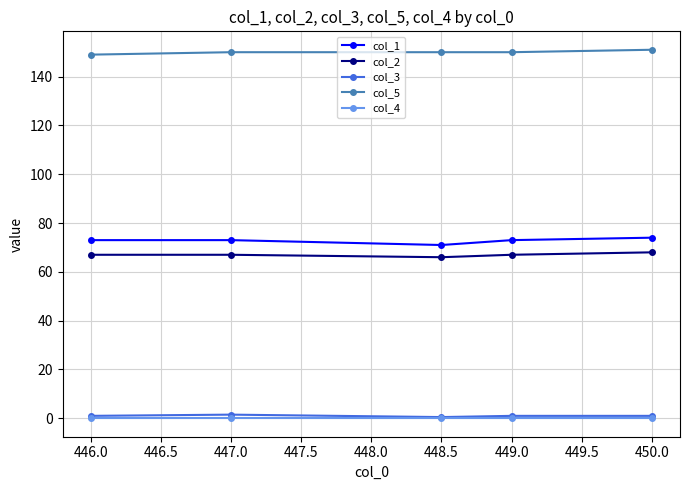

Is the value of col_1 at 450.0 greater than the value of col_4 at 448.5?

Yes